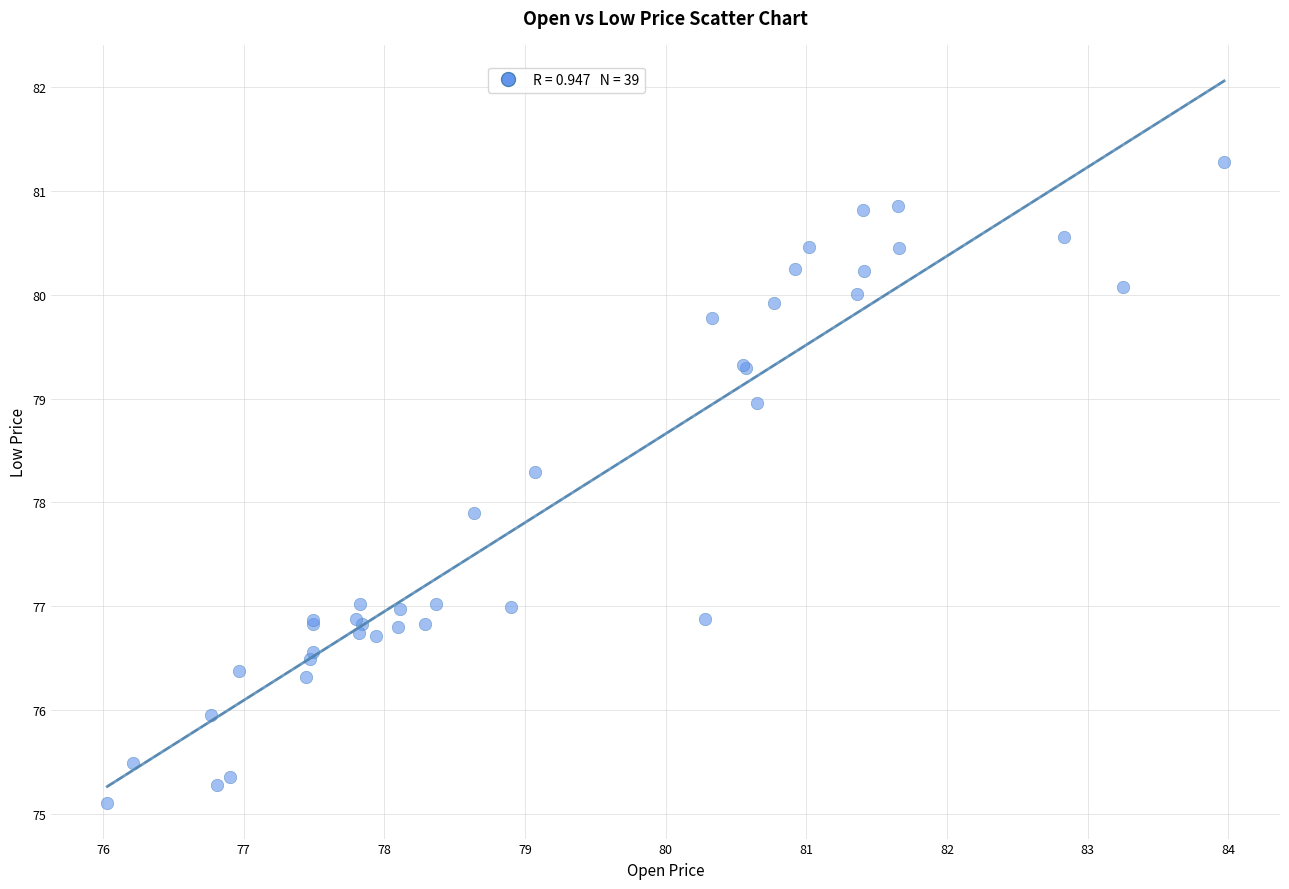

What Y value in the scatter plot is closest to 78?

77.9